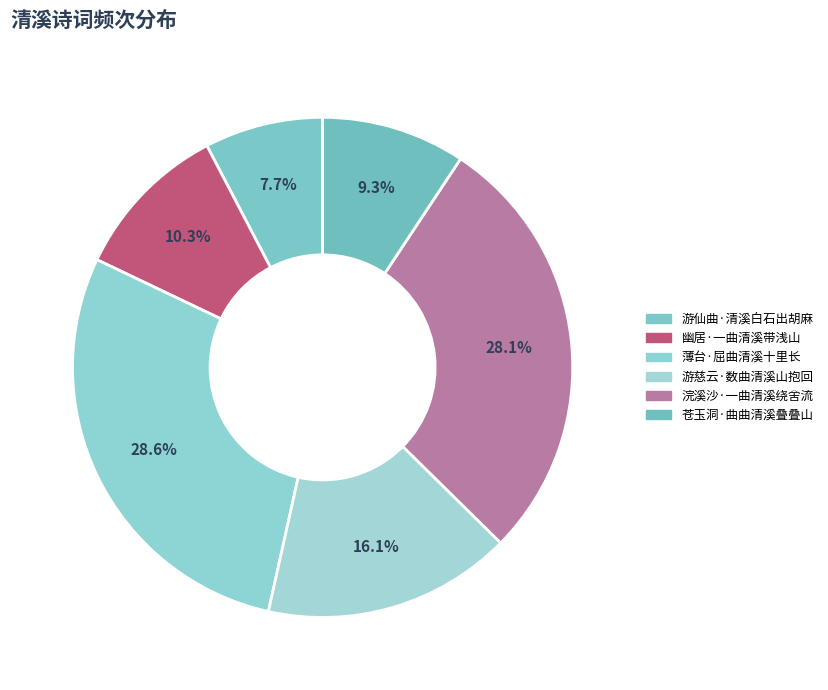

Which has a higher value, 游仙曲·清溪白石出胡麻 or 薄台·屈曲清溪十里长?

薄台·屈曲清溪十里长